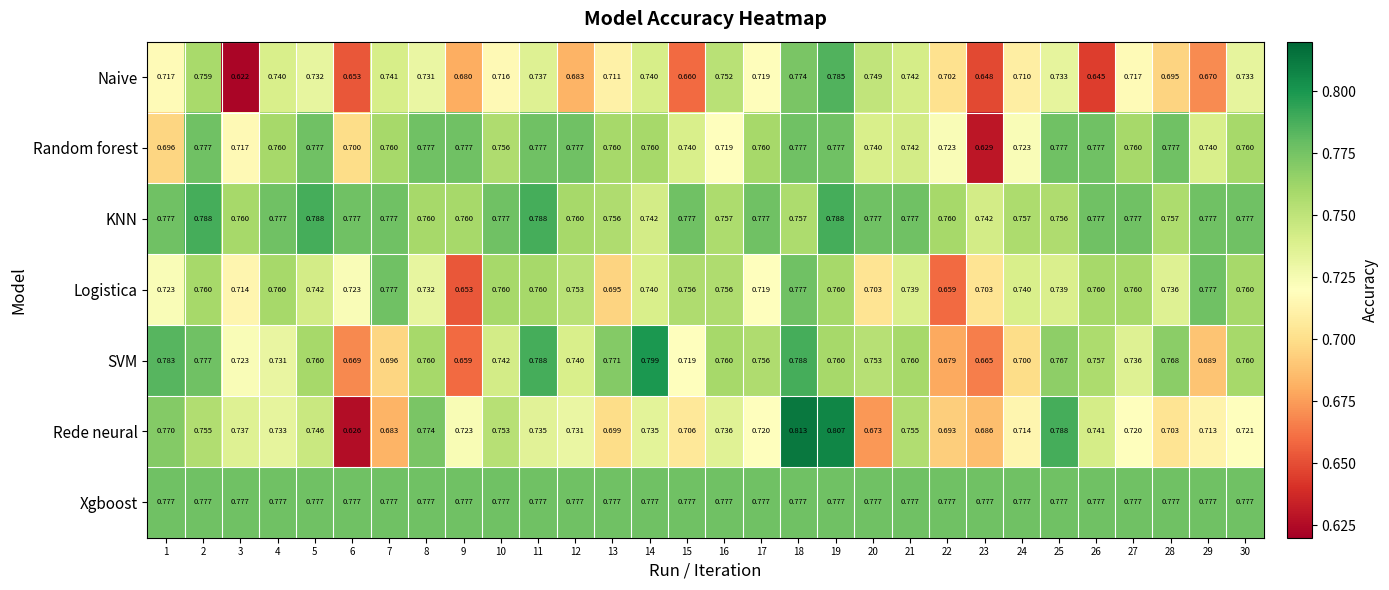

Between 2 and 24, which series saw the biggest shift?

SVM